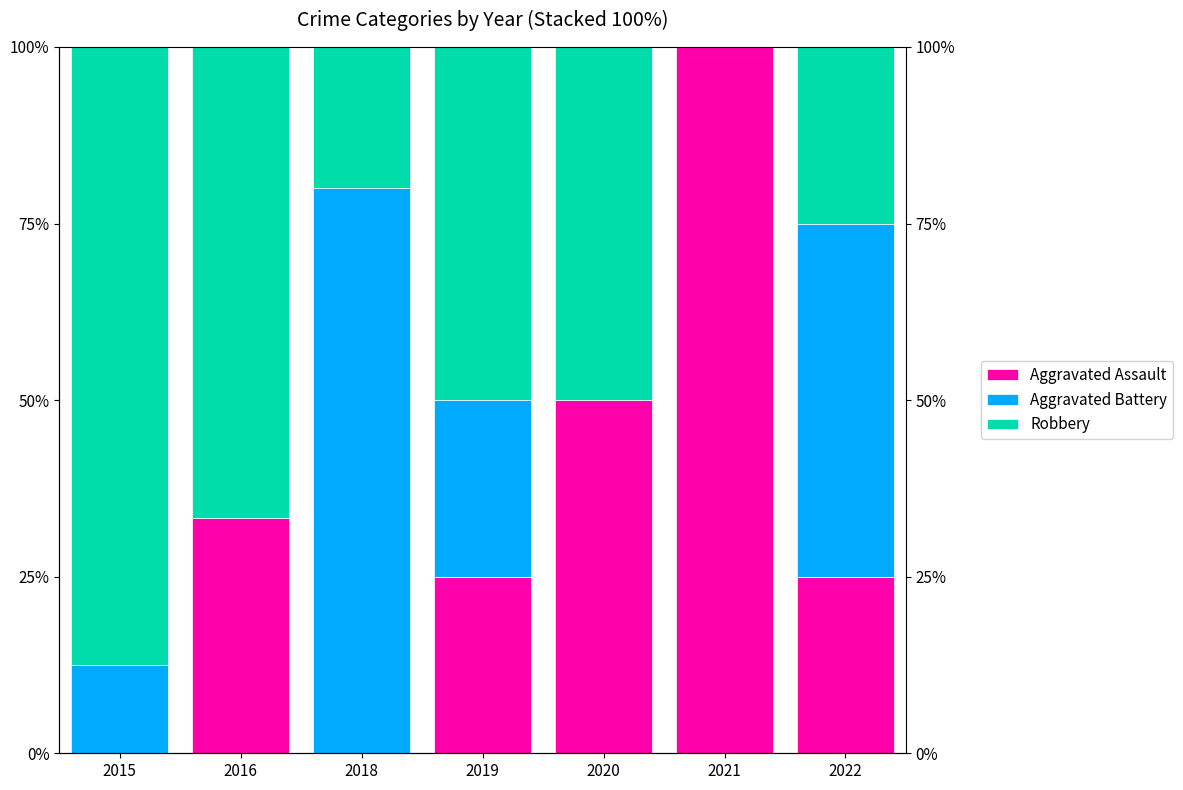

Reading left to right, transcribe all the data shown in this chart.

Aggravated Assault: 0.0	33.3	0.0	25.0	50.0	100.0	25.0
Aggravated Battery: 12.5	0.0	80.0	25.0	0.0	0.0	50.0
Robbery: 87.5	66.7	20.0	50.0	50.0	0.0	25.0